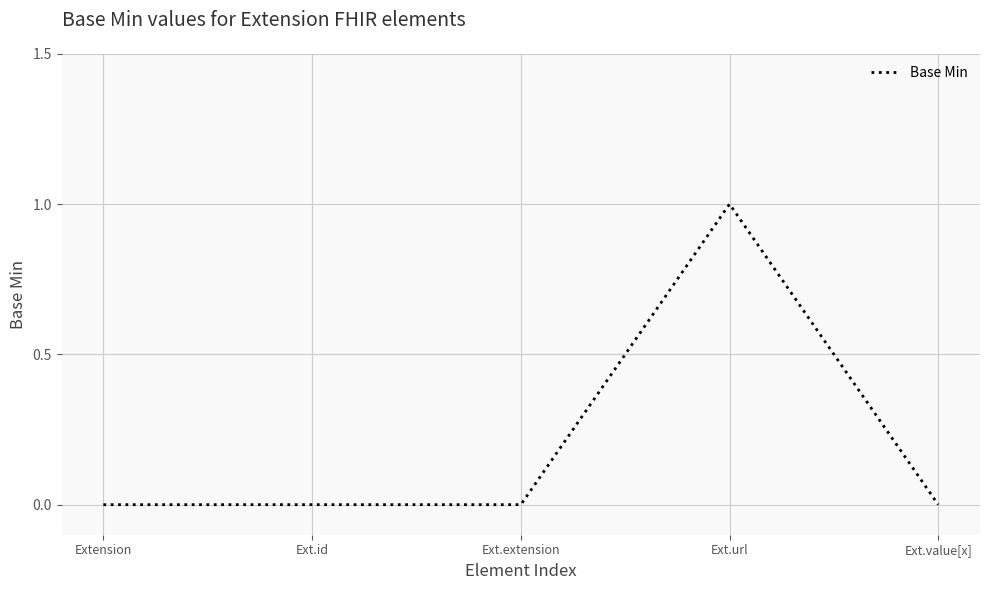

What position from the left is Ext.id?

2